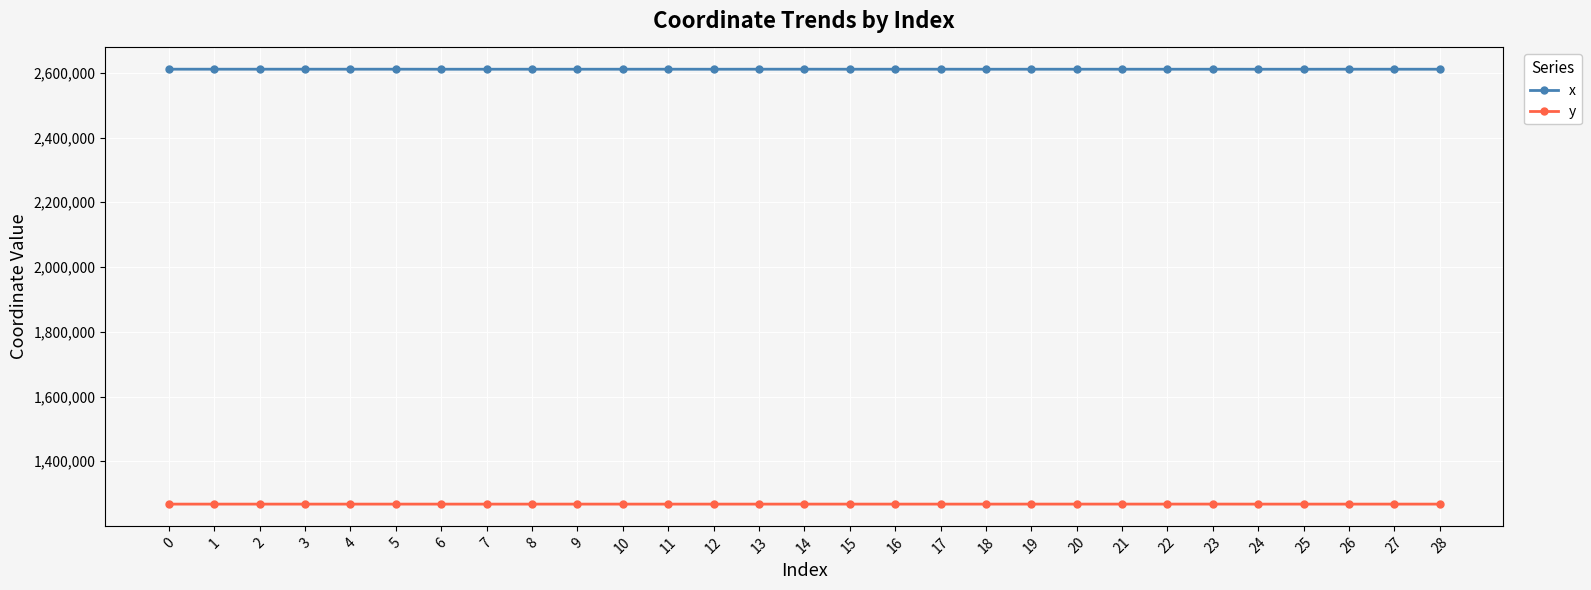

What is the average value of the y series?

1267663.1